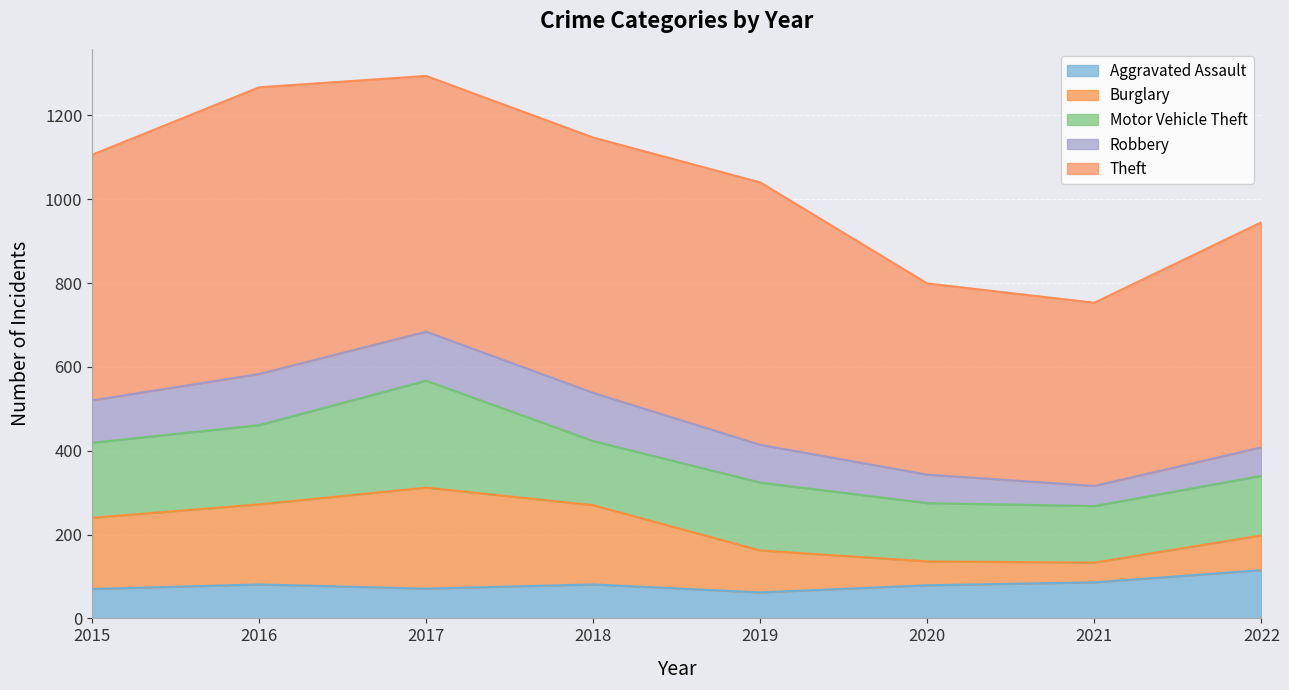

Rank the series by their maximum value, from lowest to highest.

Aggravated Assault, Robbery, Burglary, Motor Vehicle Theft, Theft